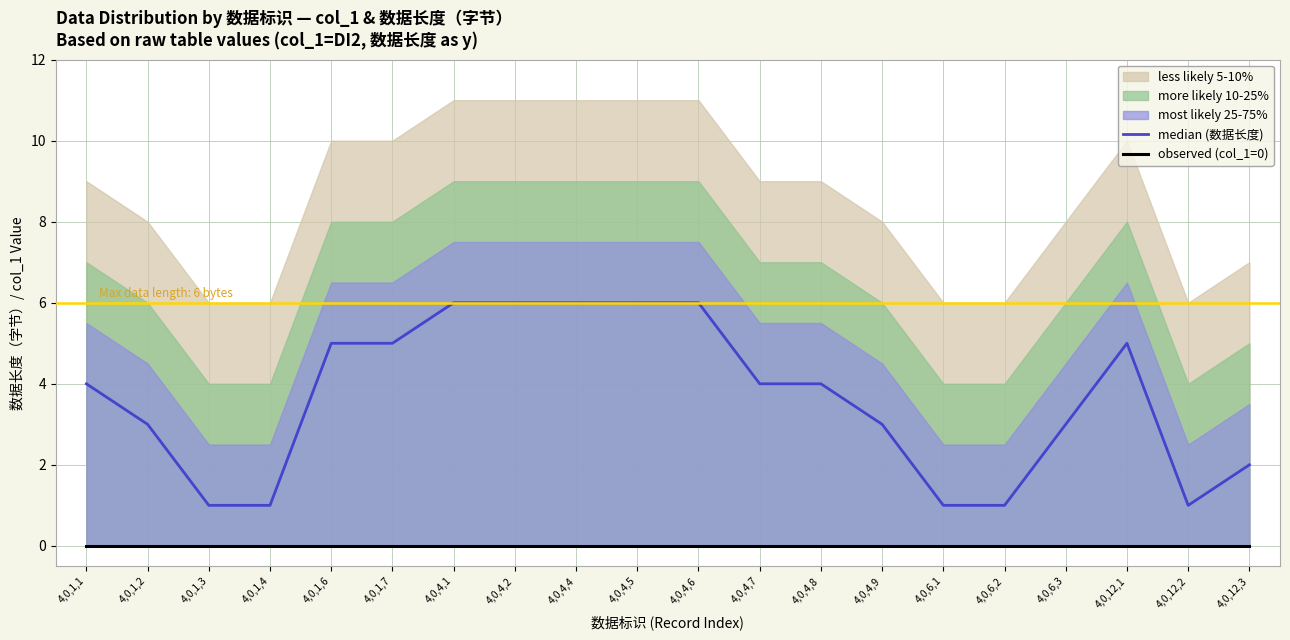

Which series has the largest range (max minus min)?

median (数据长度)